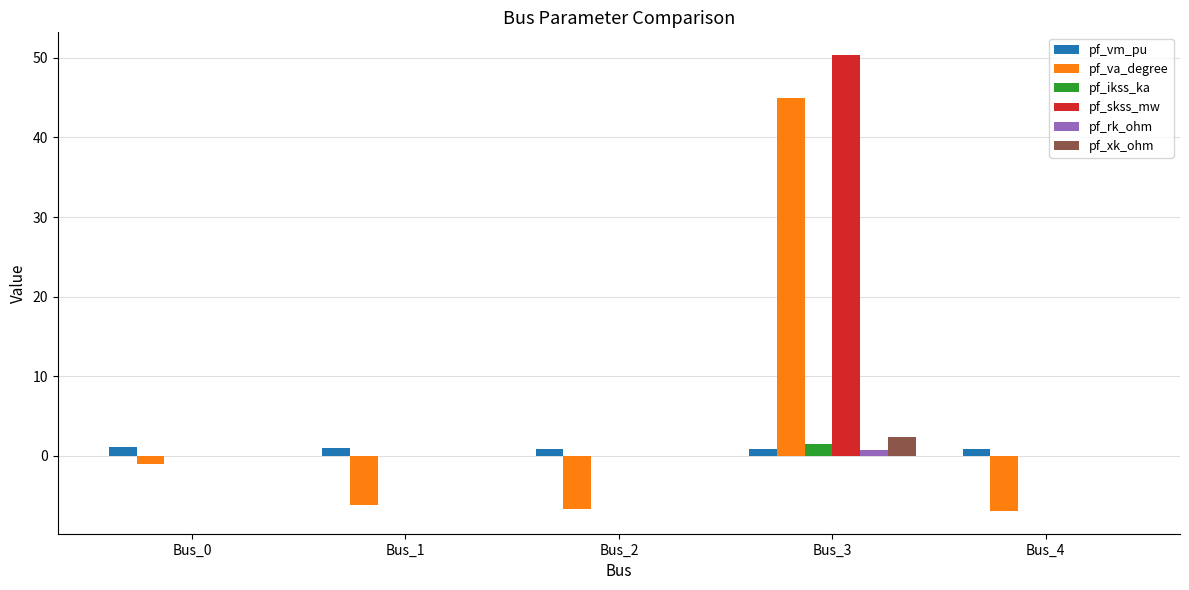

What is the total value across all series at Bus_4?

-6.0